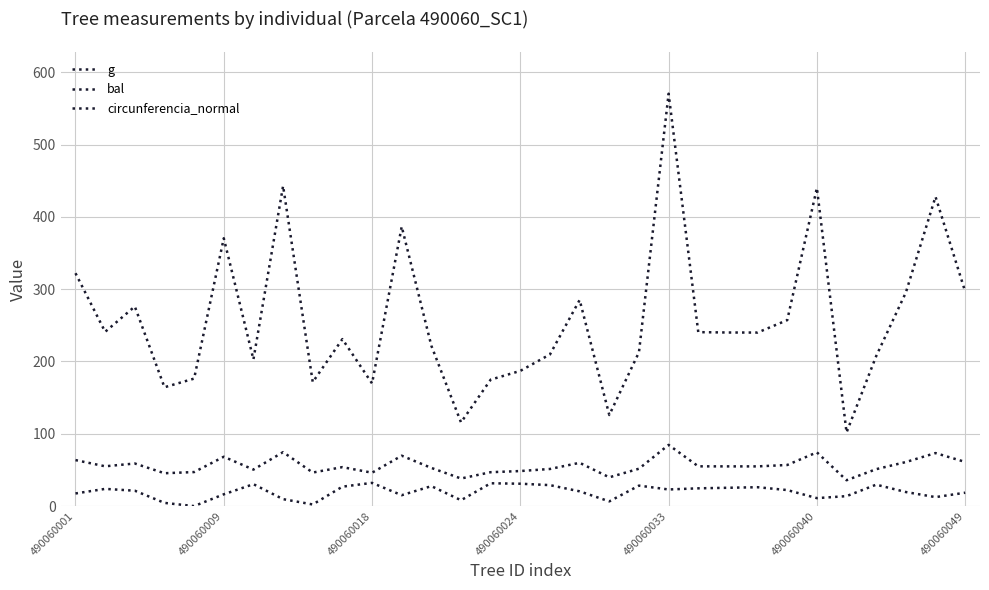

How many lines are shown in the chart?

3